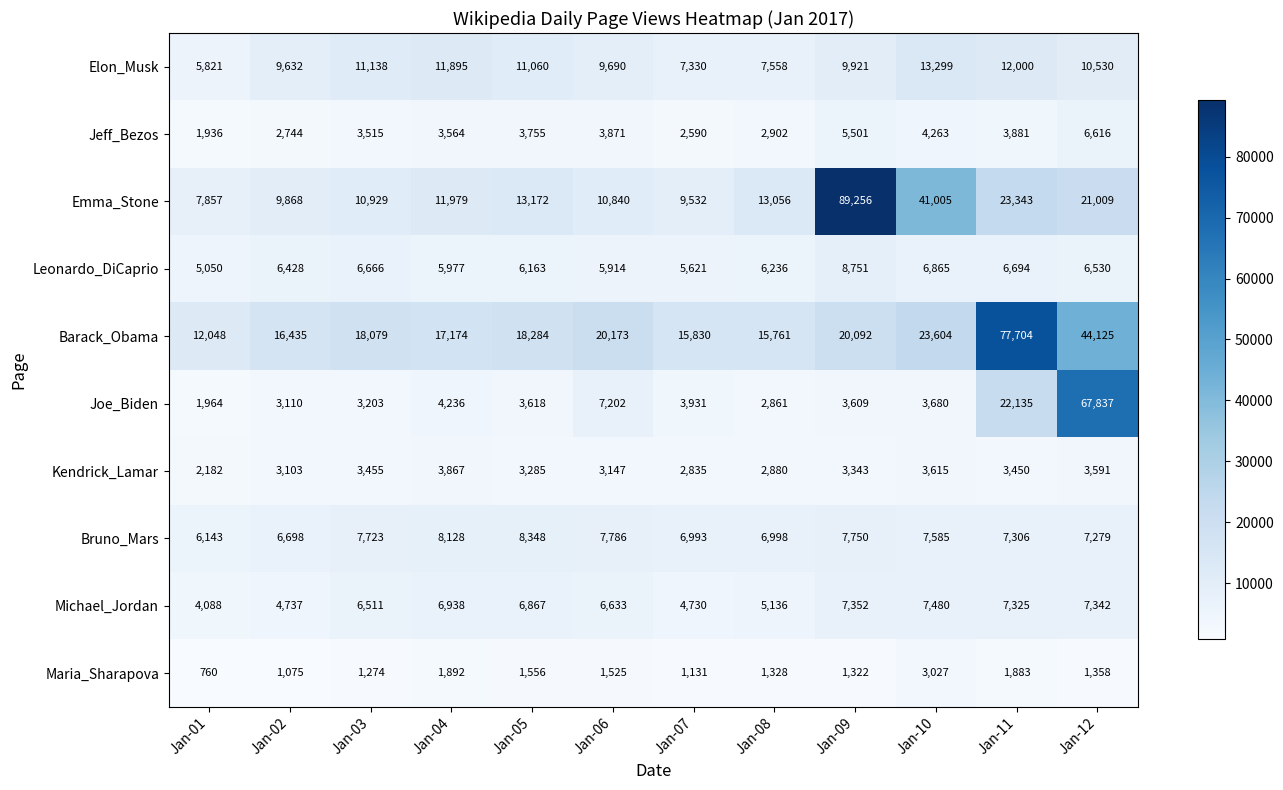

At which label does Leonardo_DiCaprio reach its peak?

Jan-09